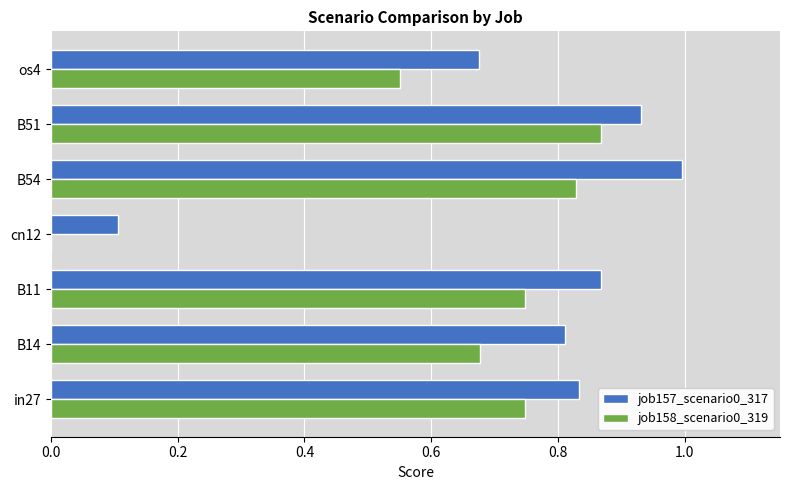

At which label does job157_scenario0_317 reach its peak?

B54